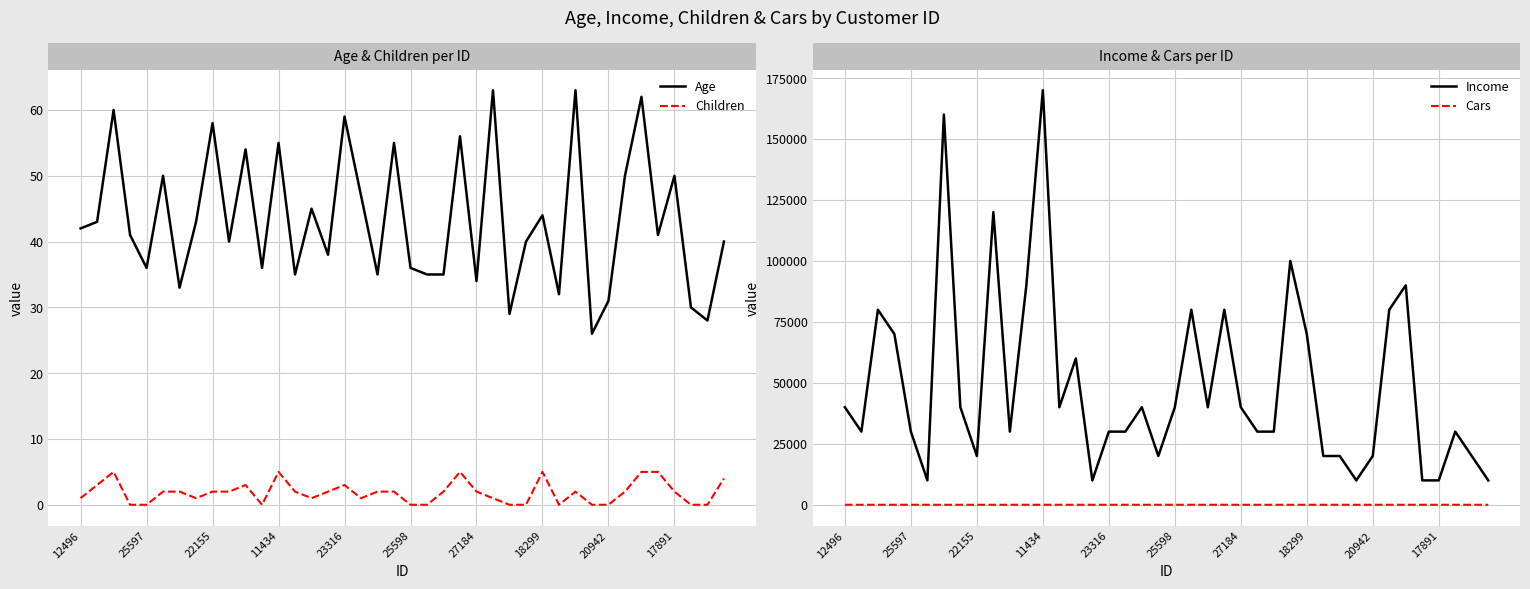

True or false: Income and Children intersect in this chart.

False